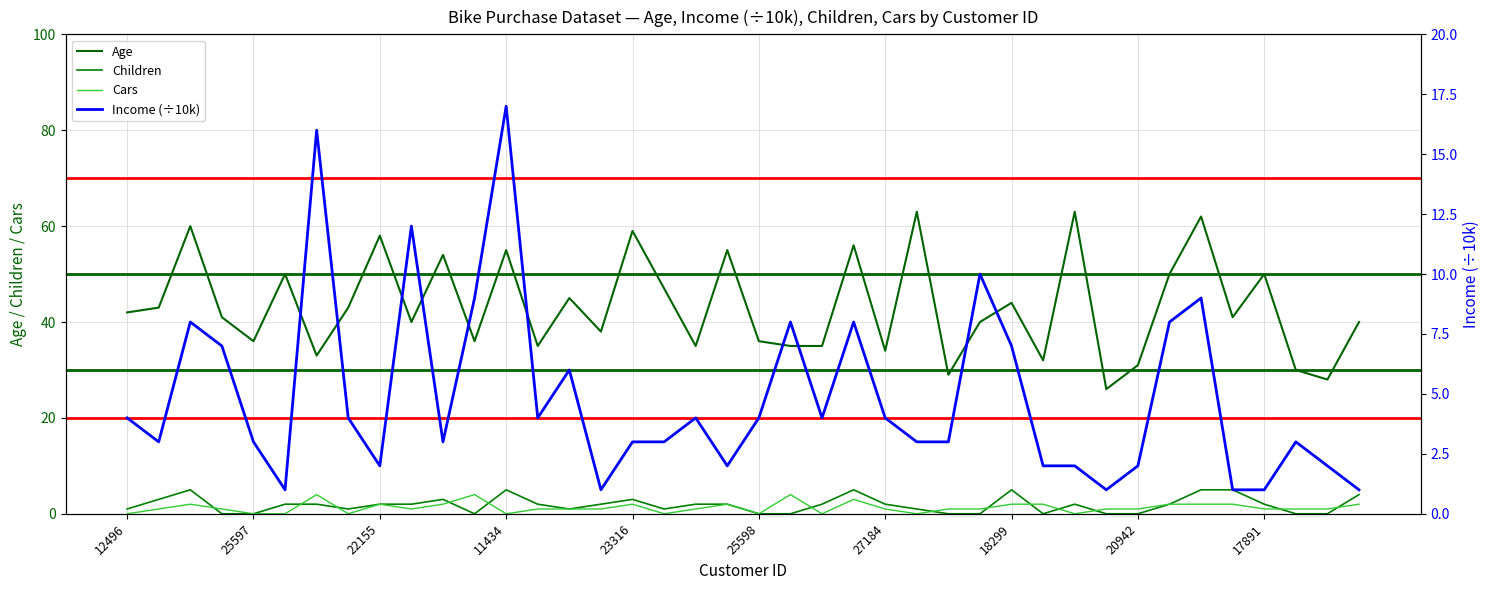

How many lines are shown in the chart?

4